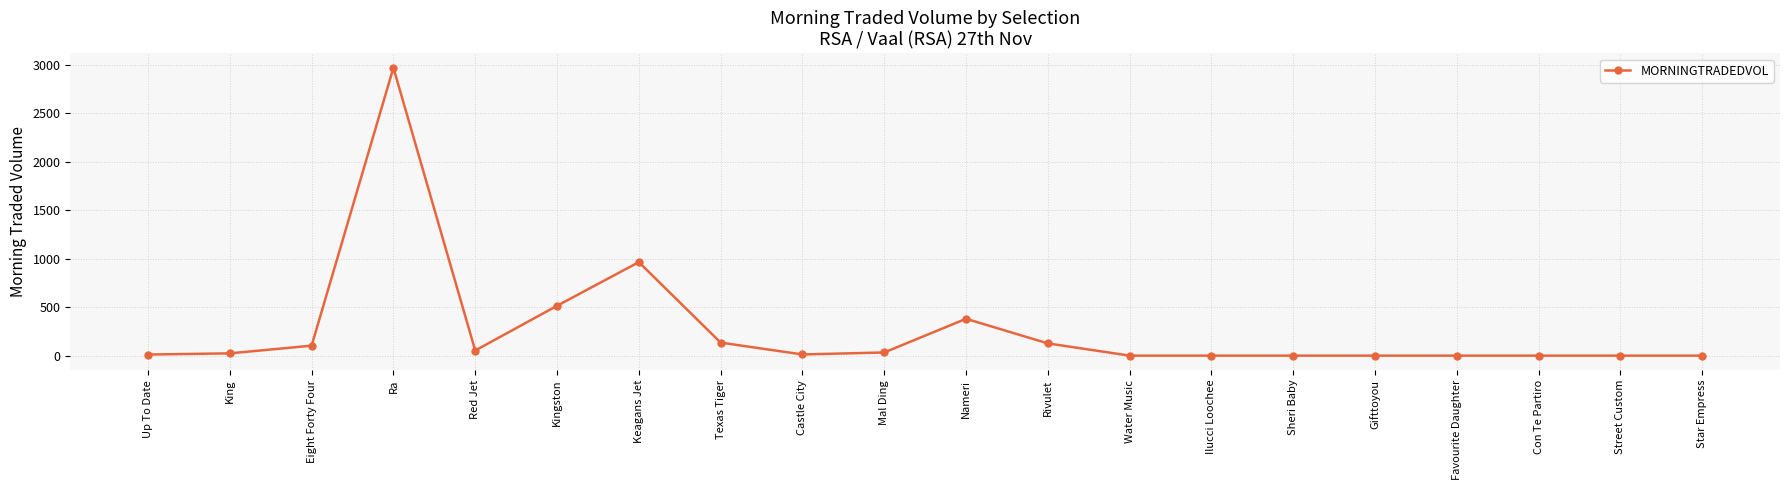

What is the label of the 11th point from the right?

Mal Ding